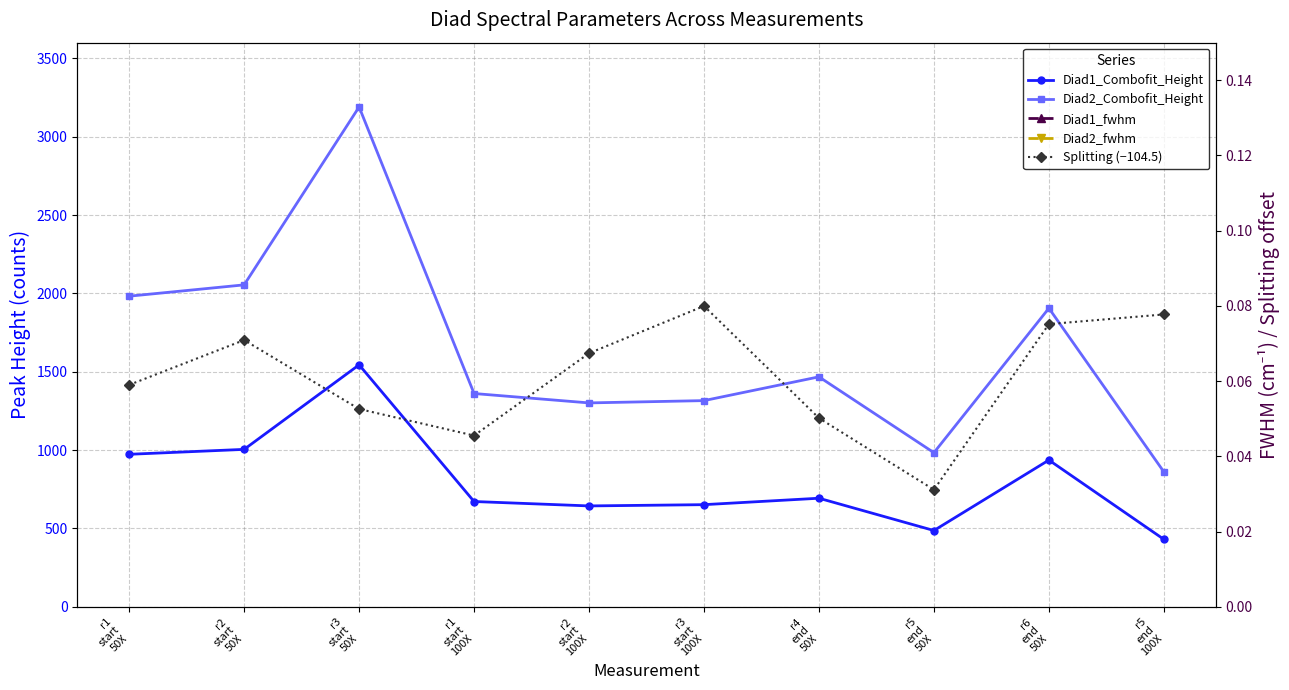

How many lines are shown in the chart?

5